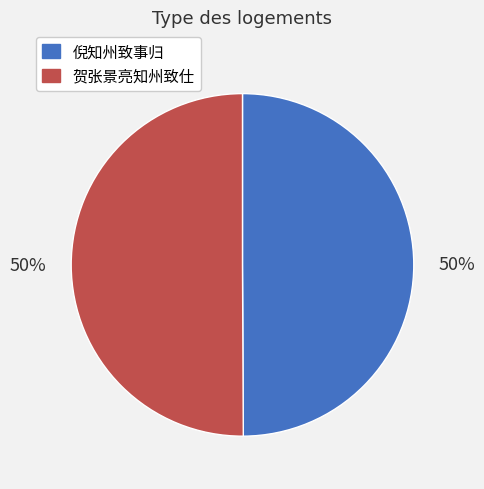

What is the ratio of the value at 贺张景亮知州致仕 to the value at 倪知州致事归?

1.0